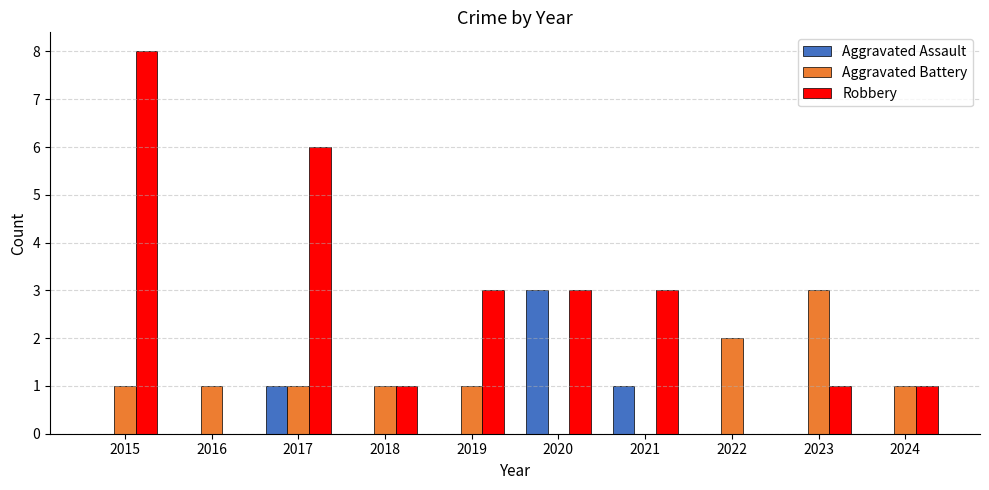

Which series changed the most between 2017 and 2018?

Robbery